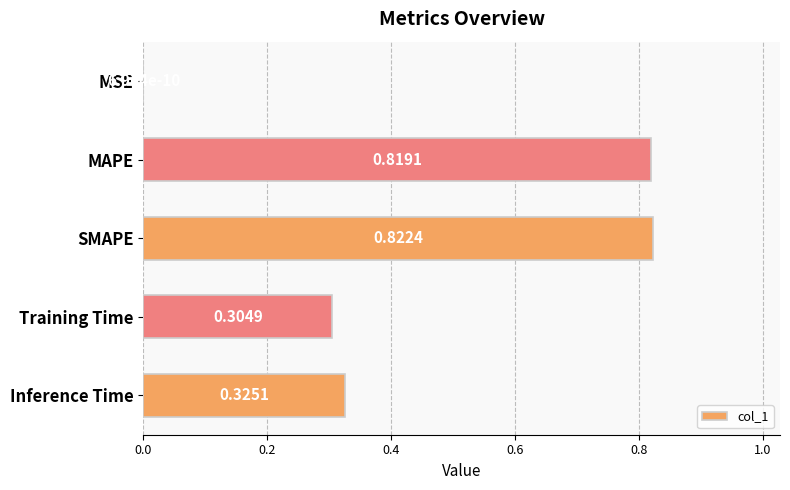

At which category does the chart reach its peak across all series?

SMAPE